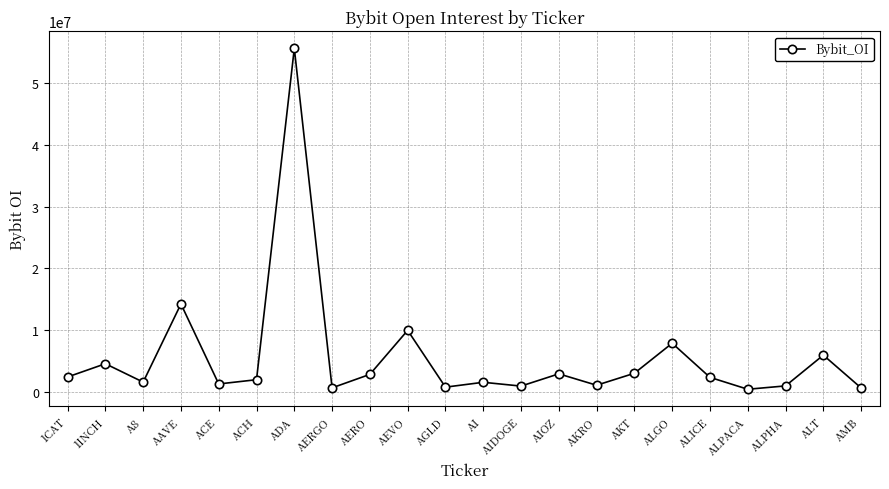

What is the change in value from A8 to ADA?

+54151023